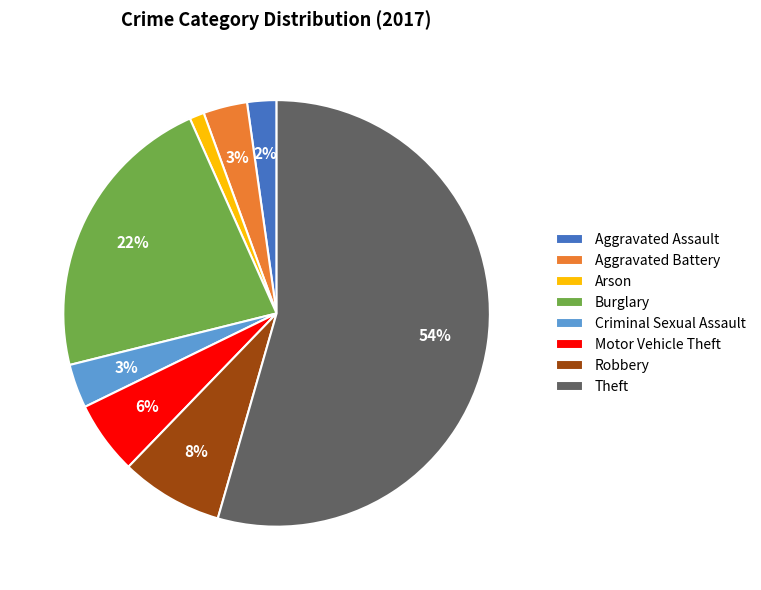

Do Aggravated Battery and Arson together represent more than half of the pie?

No